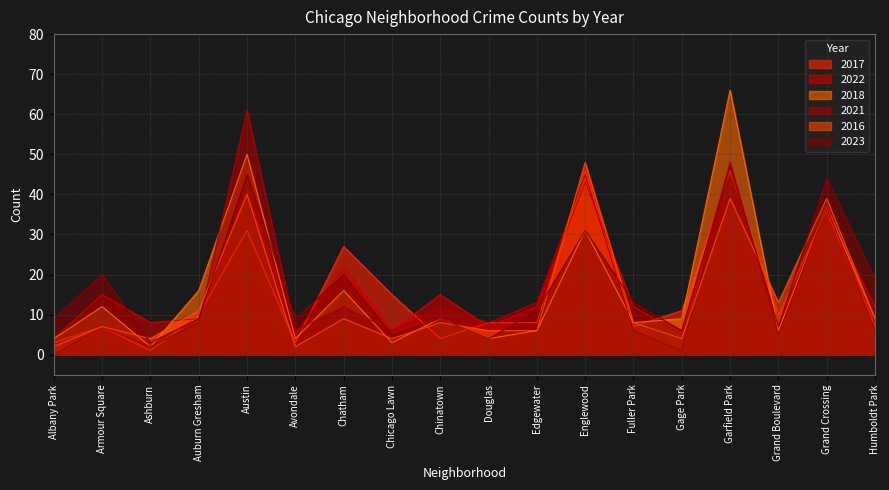

How many lines are shown in the chart?

6